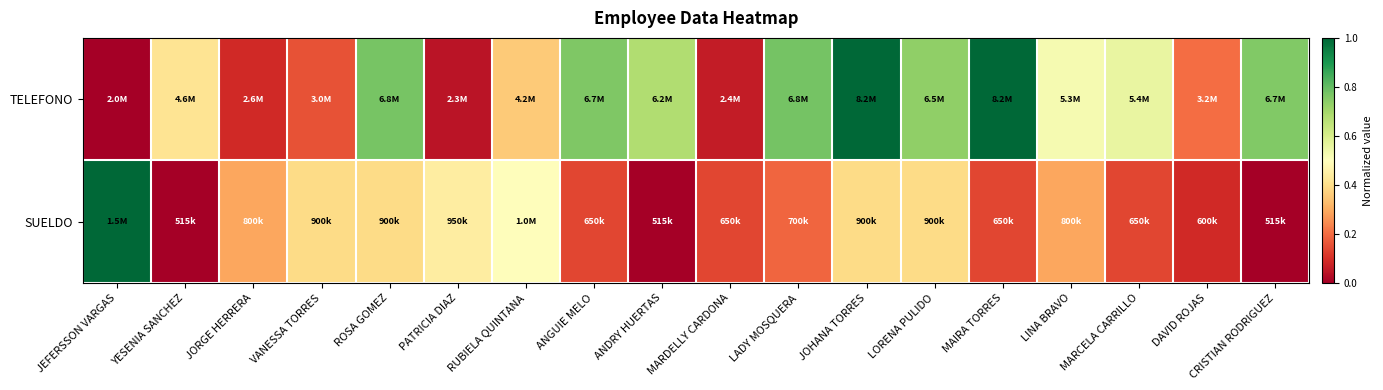

Which series has the widest spread of values?

TELEFONO